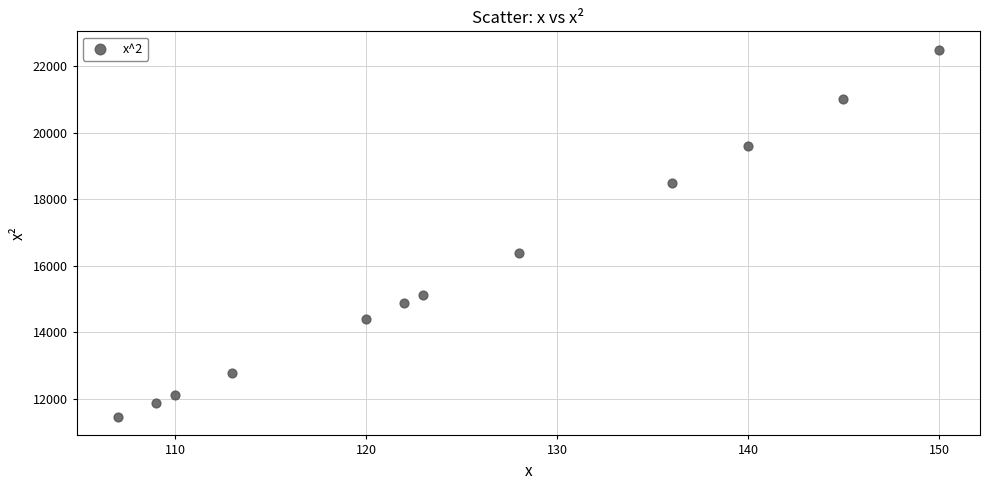

What is the range of Y values (max minus min)?

11051